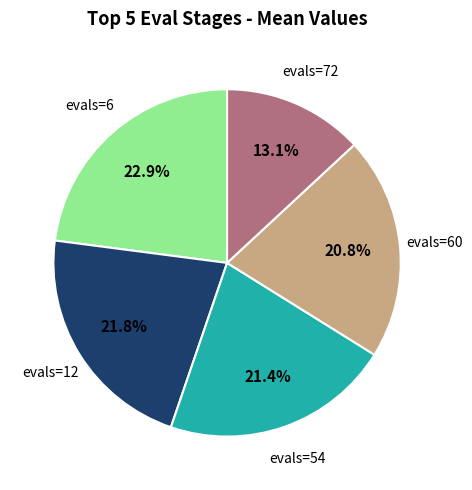

The evals=60 slice represents 31% of the pie. True or false?

False